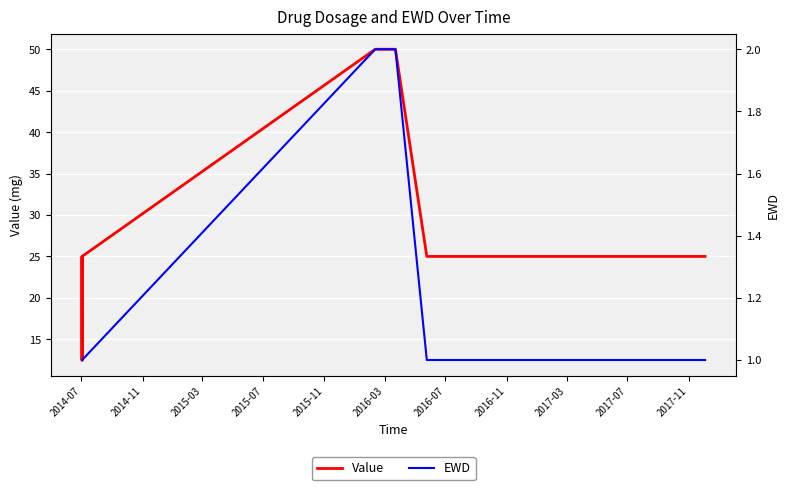

Rank the series at 2016-07 from lowest to highest value.

EWD, Value